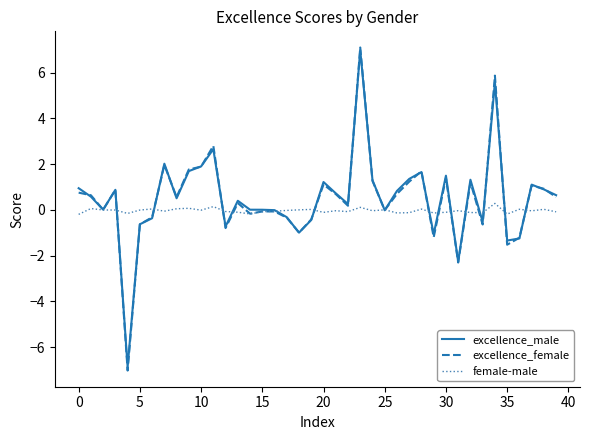

What is the minimum value for excellence_female?

-7.0